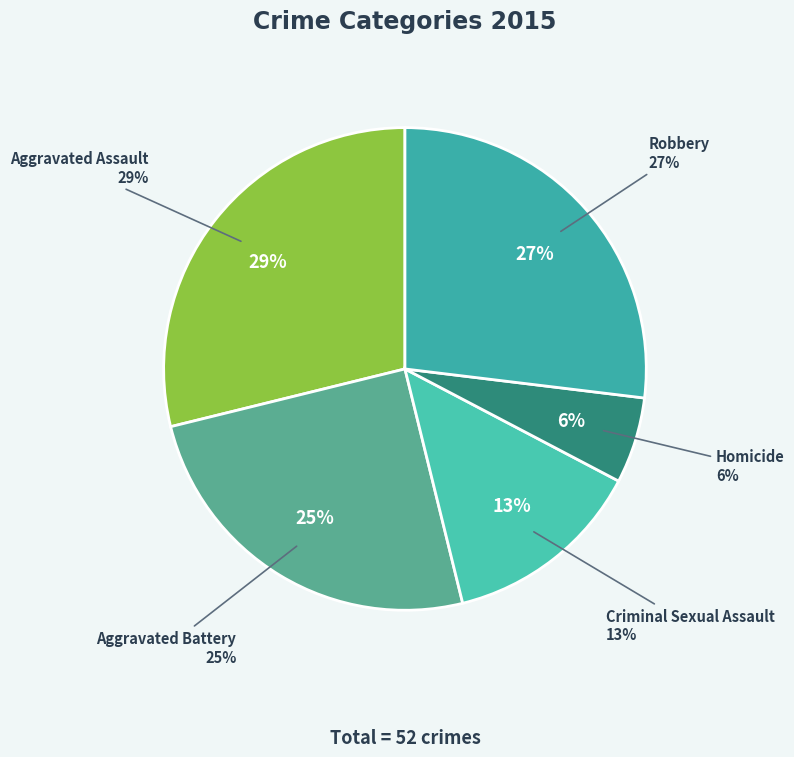

To the nearest percent, what is the difference between the Robbery and Aggravated Battery slice percentages?

2%